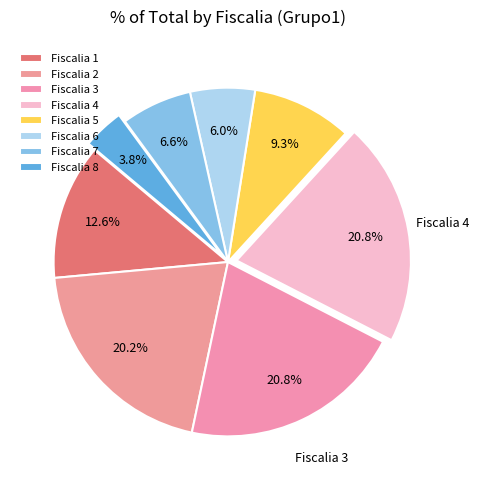

What is the change in value from Fiscalia 2 to Fiscalia 8?

-30